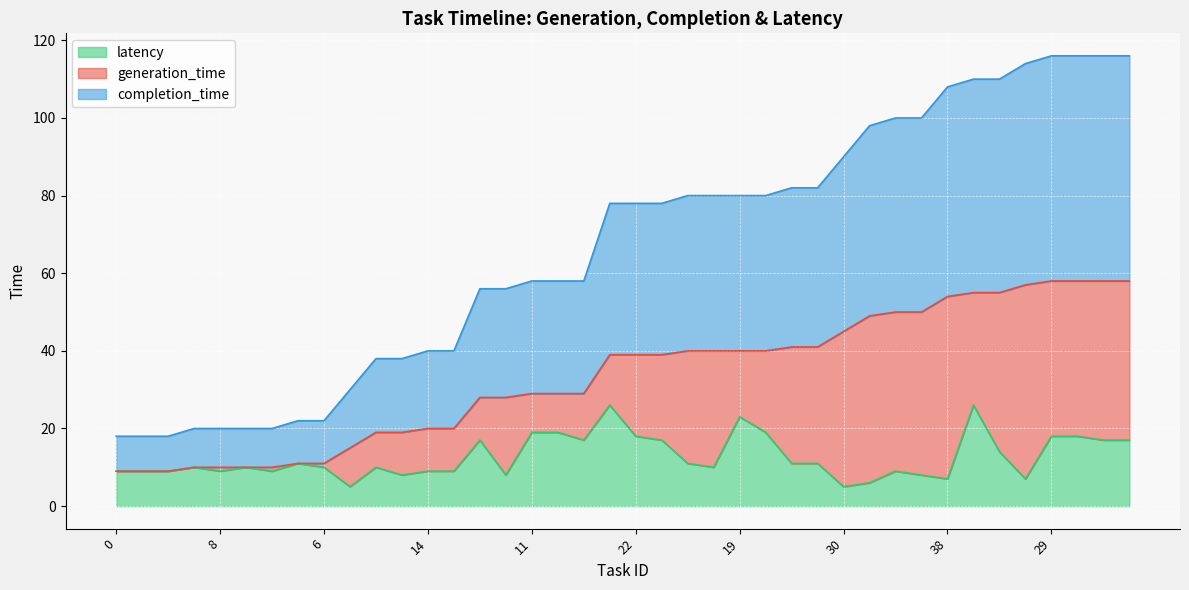

How many lines are shown in the chart?

3